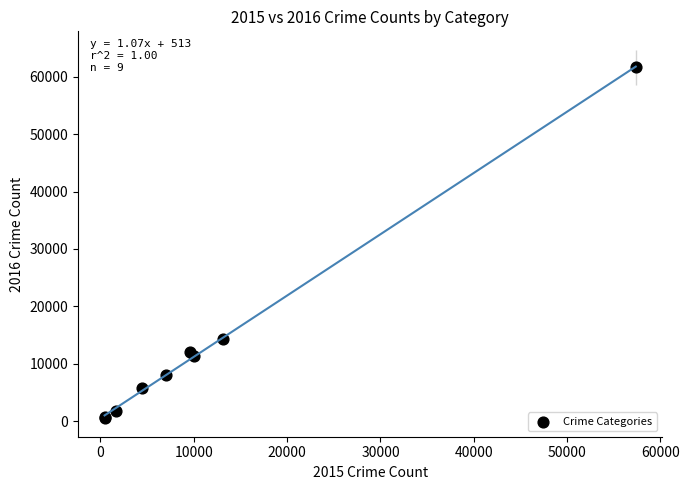

What Y value in the scatter plot is closest to 31066?

14289